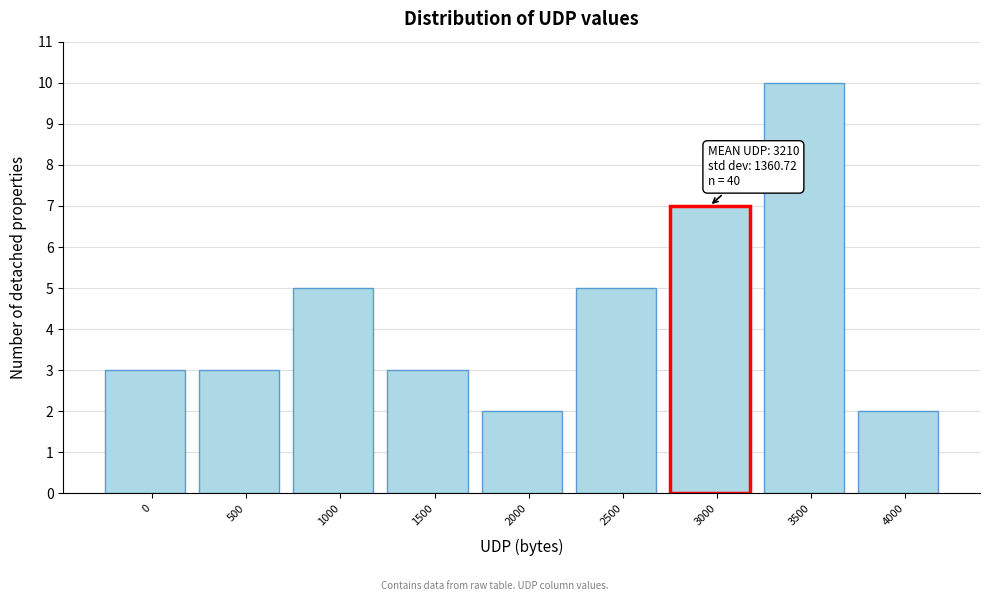

Reading left to right, extract all data points from this chart.

3	3	5	3	2	5	7	10	2